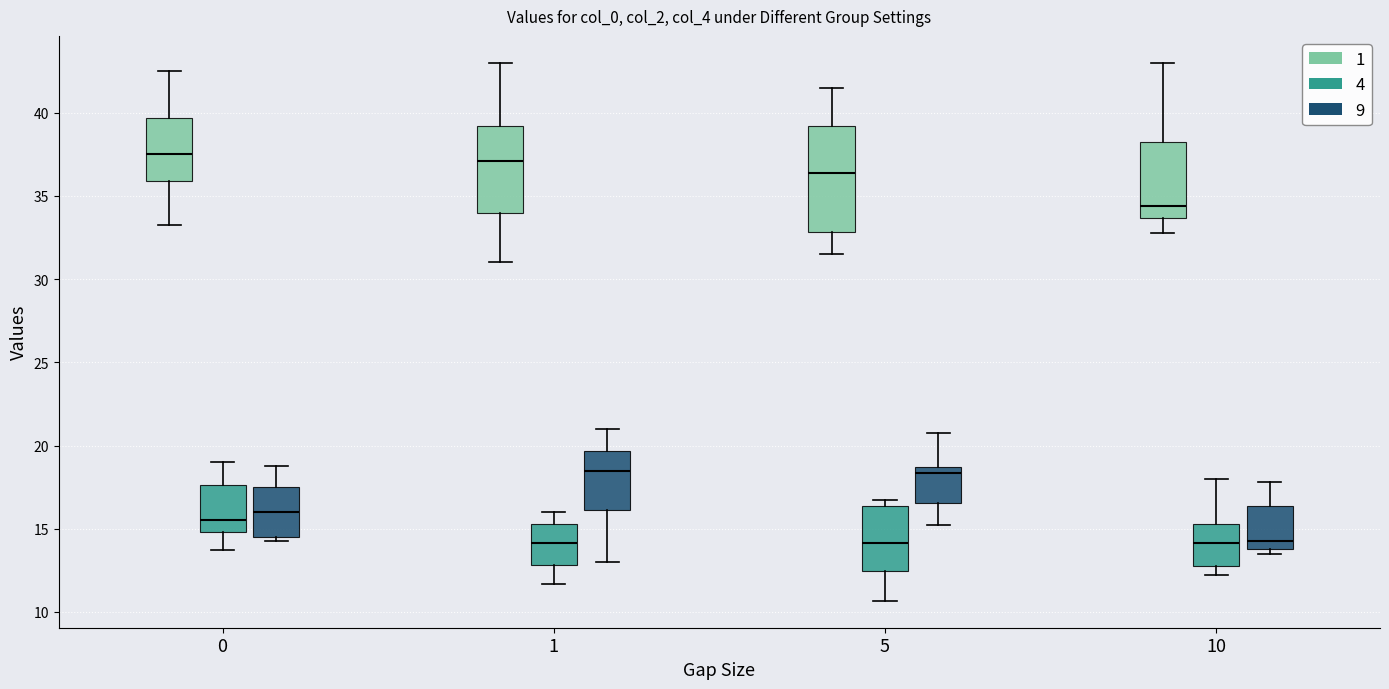

Which box is the tallest, from its lower edge to its upper edge?

5 (1)